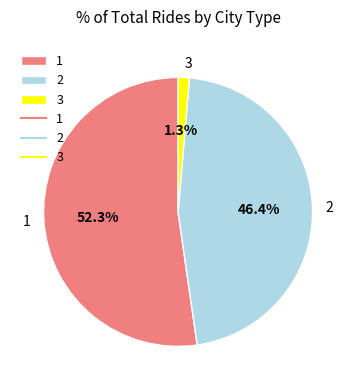

Is 1 the majority of the pie?

Yes